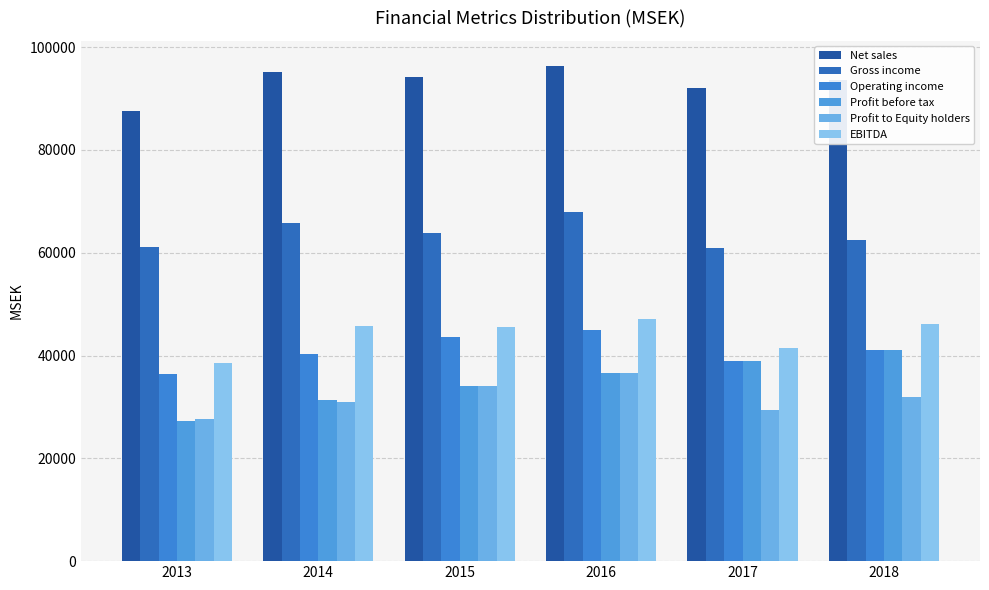

How many values in the Operating income series exceed 41111?

3